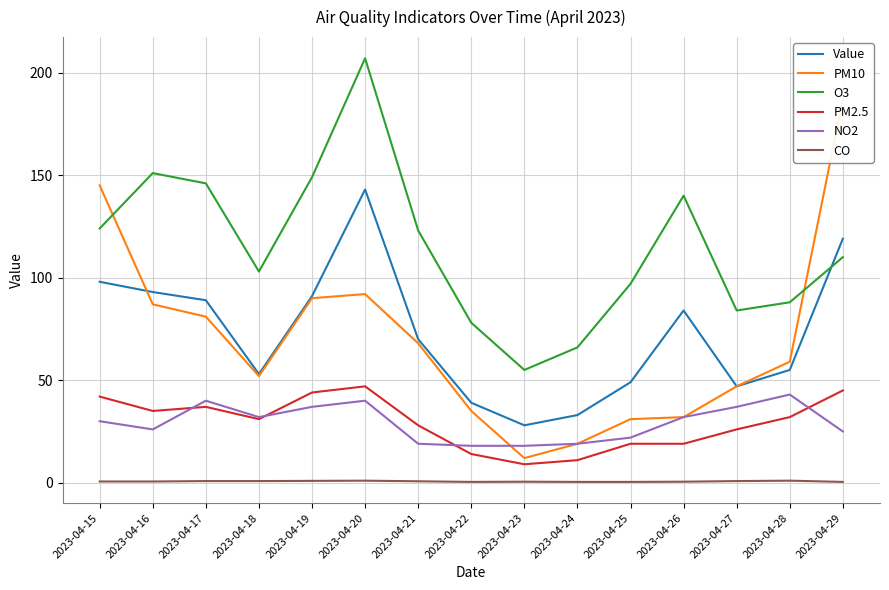

What is the smallest value displayed?

0.4